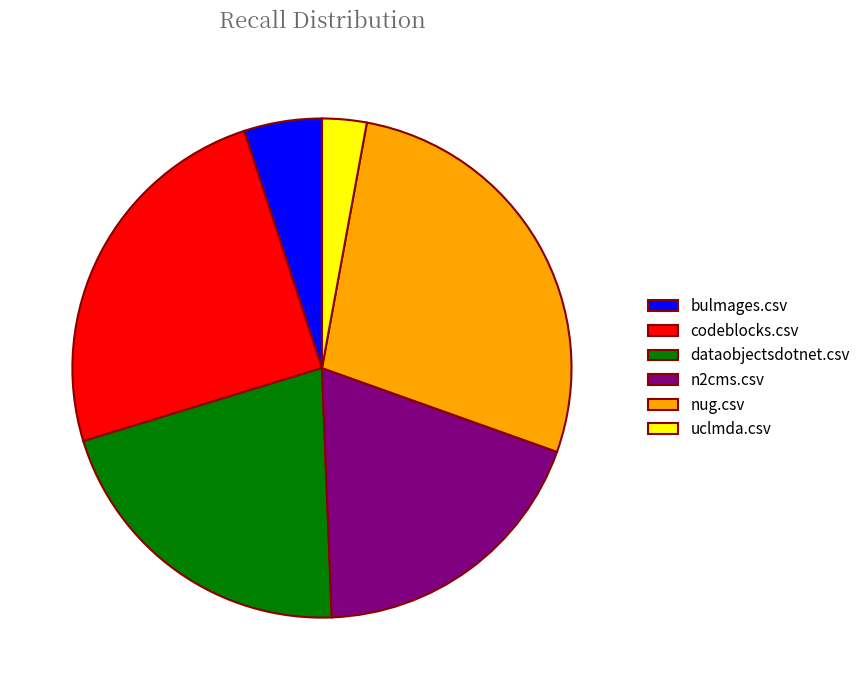

Which has a higher value, uclmda.csv or codeblocks.csv?

codeblocks.csv